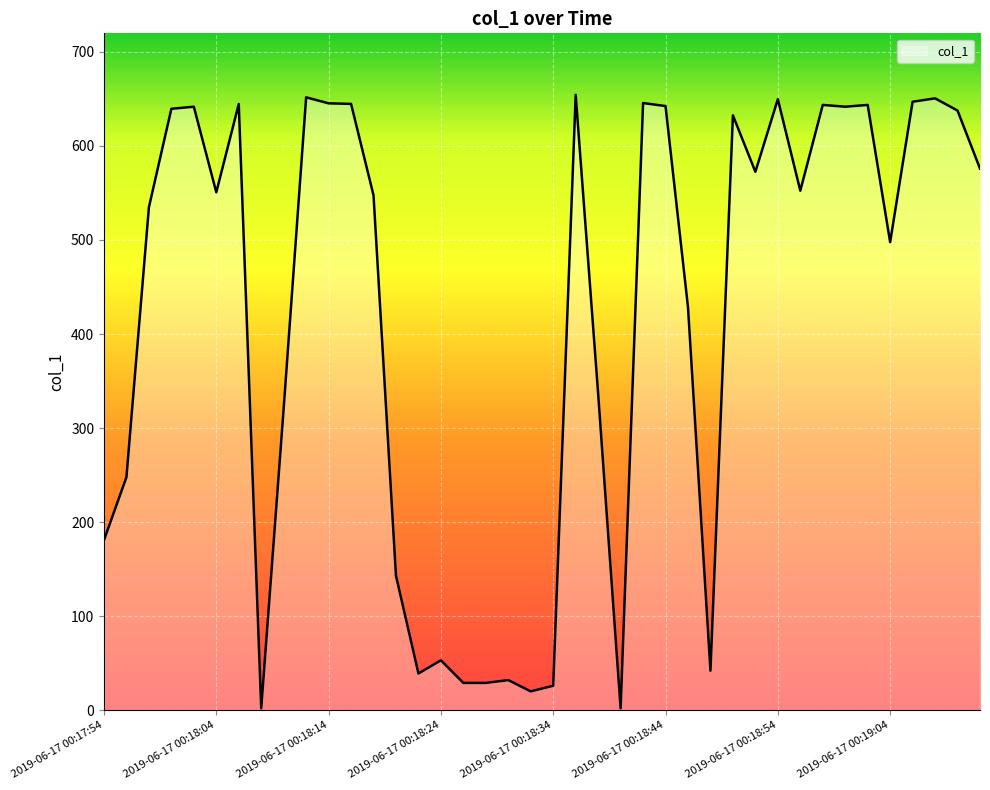

What is the difference between the maximum and minimum values?

652.3